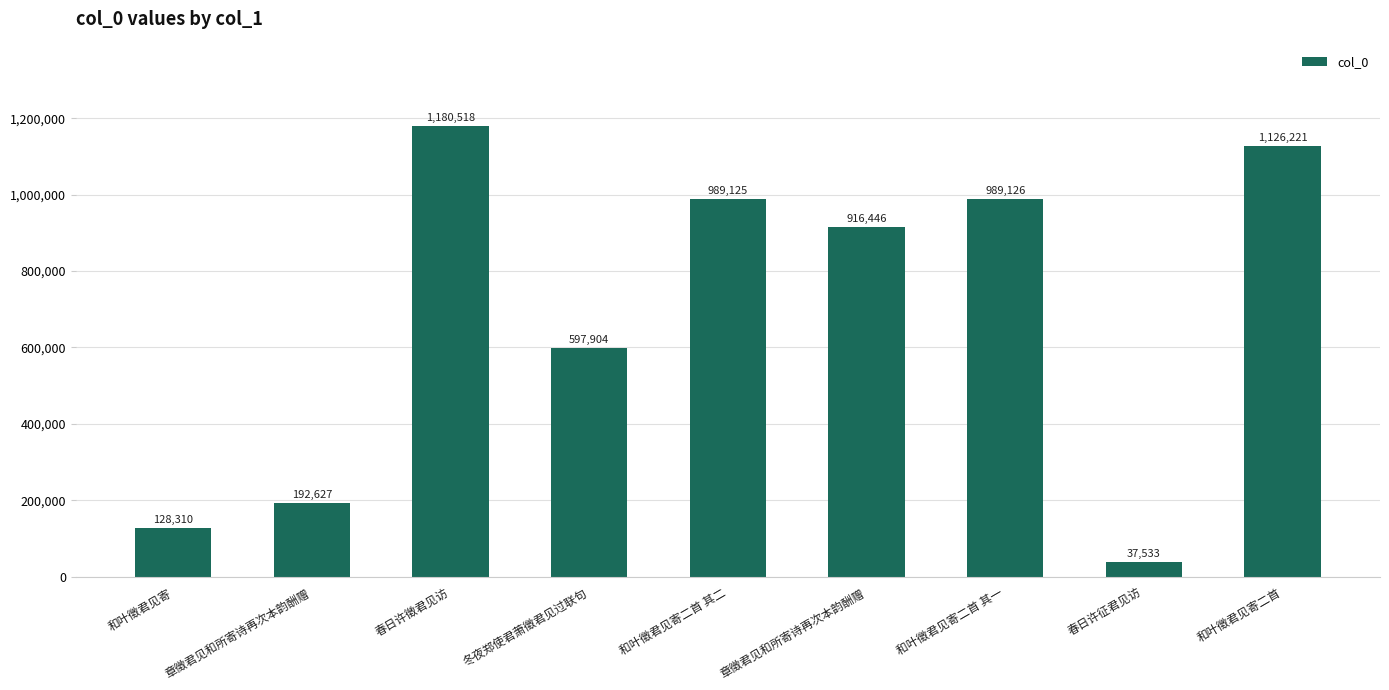

Count the number of categories in the chart.

9